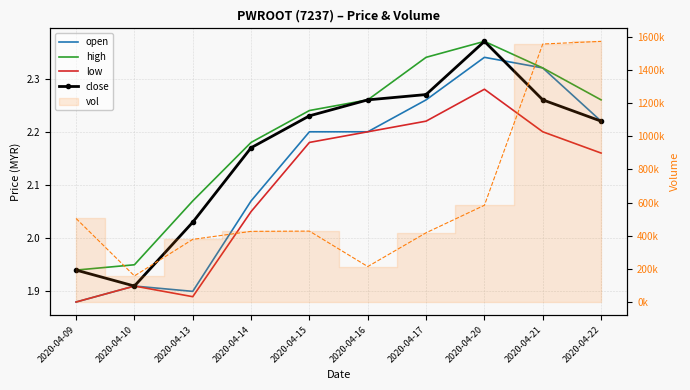

At 2020-04-22, list the series in order from largest to smallest.

high, open, close, low